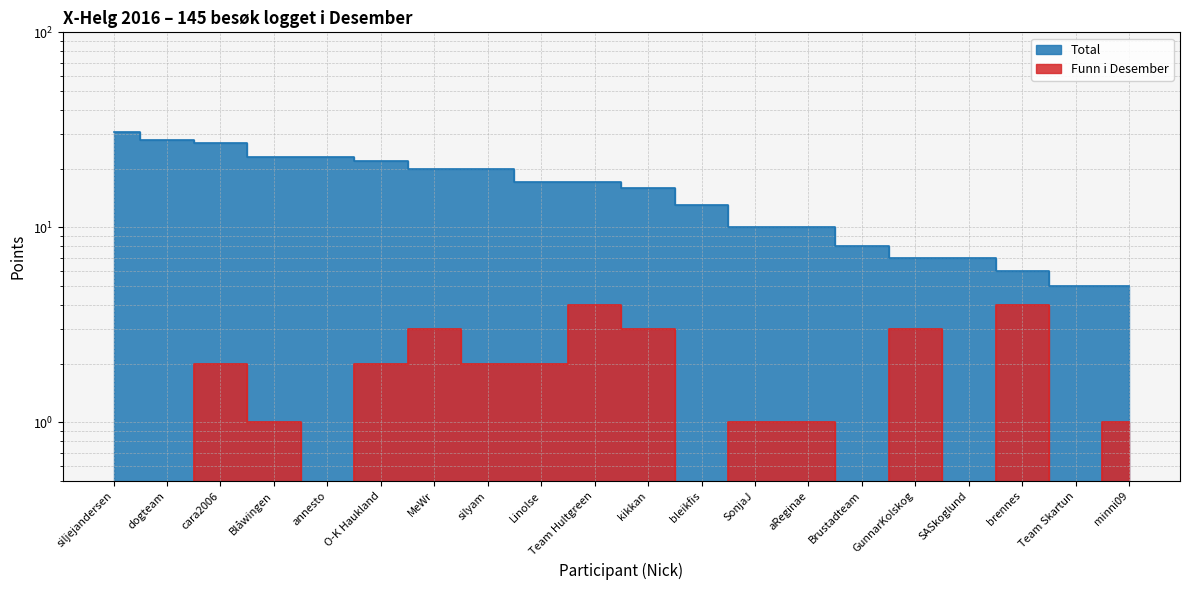

What is the difference between the second highest and second lowest values in the Funn i Desember series?

4